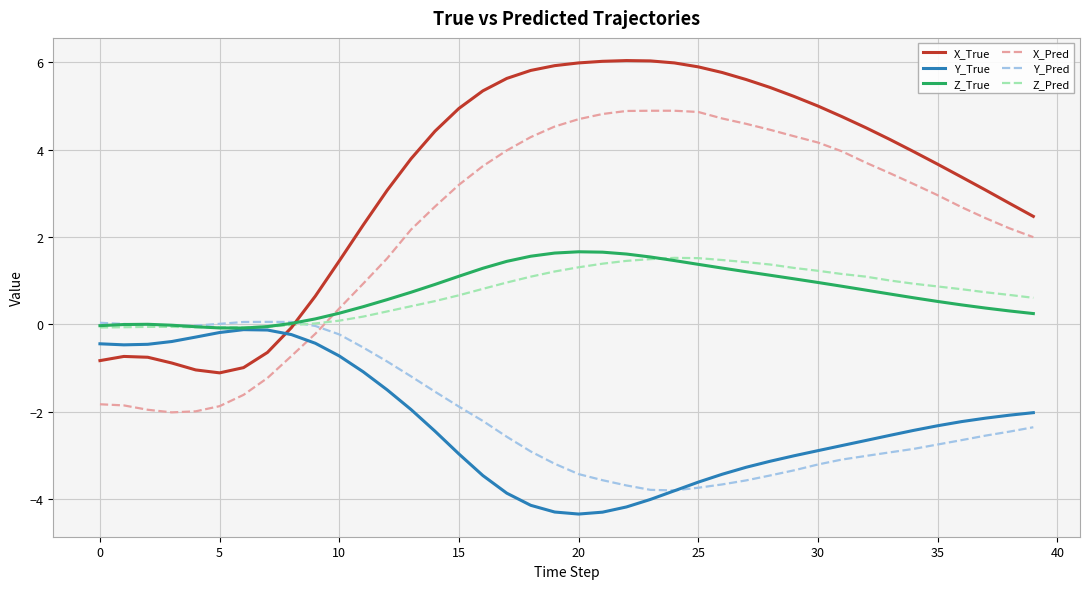

Which series has the largest range (max minus min)?

X_True